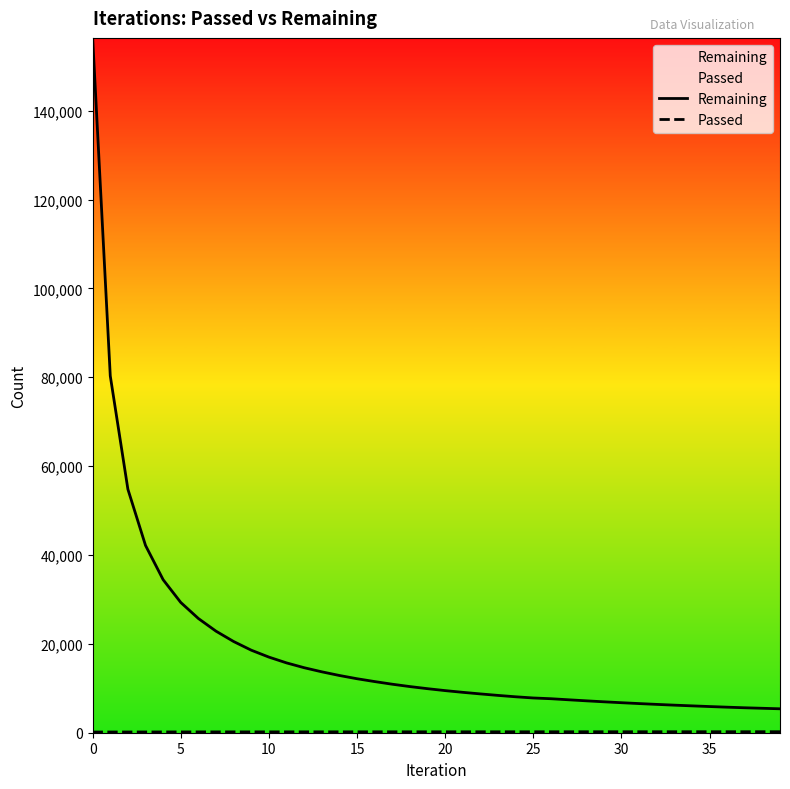

True or false: Passed and Remaining cross at least once.

False